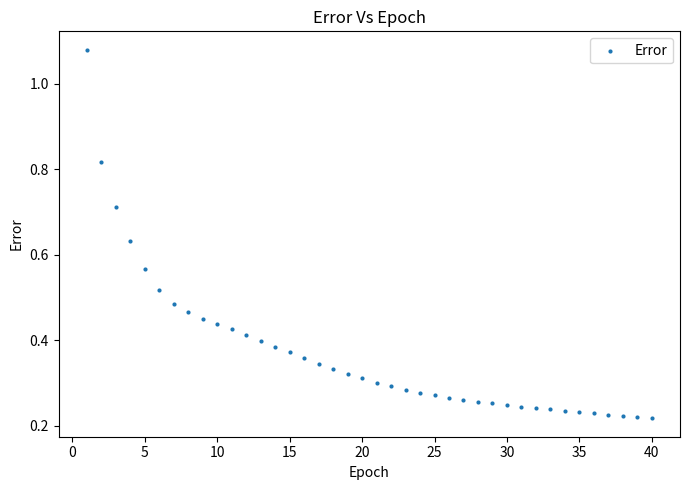

What is the range of Y values (max minus min)?

0.9